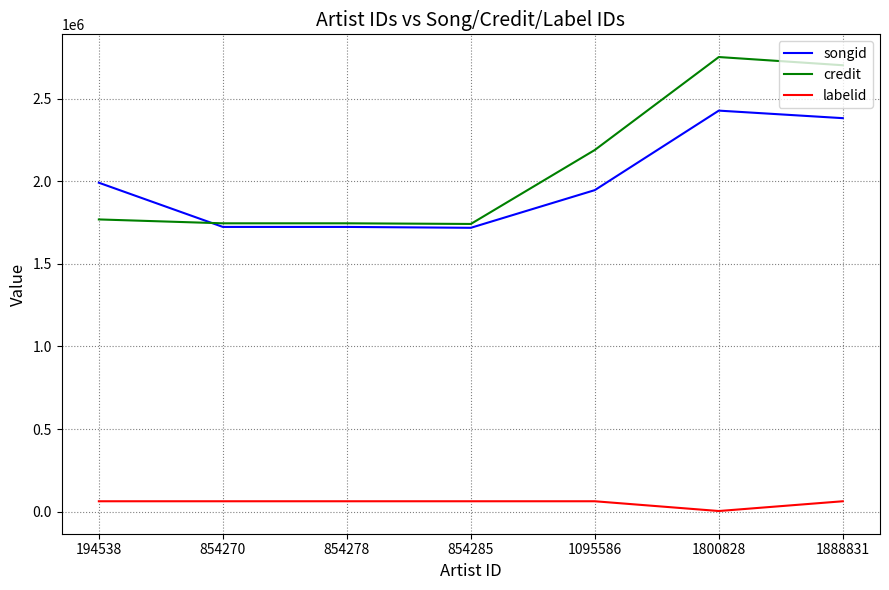

What is the greatest value displayed?

2752808